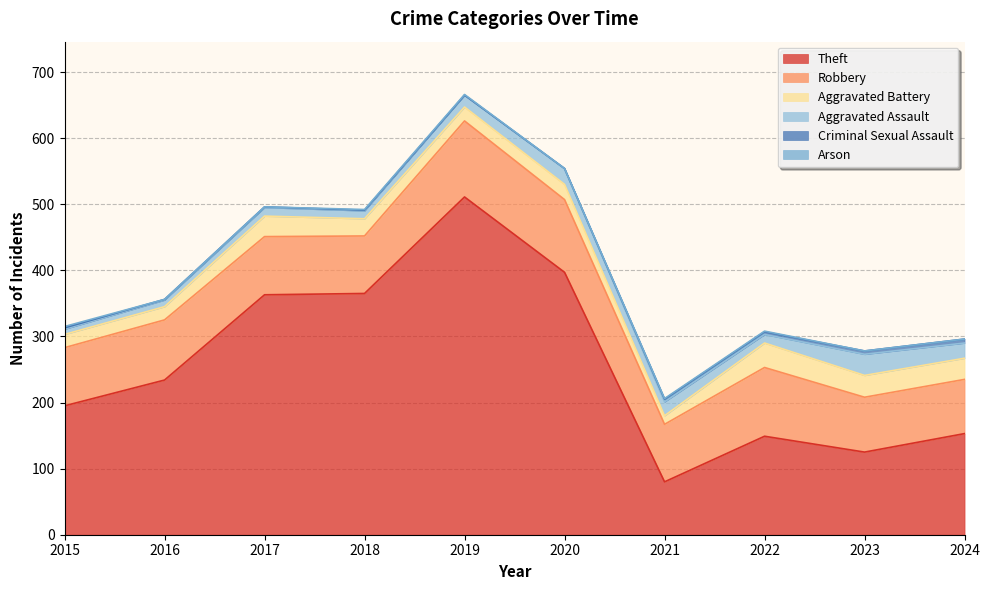

How many lines are shown in the chart?

6